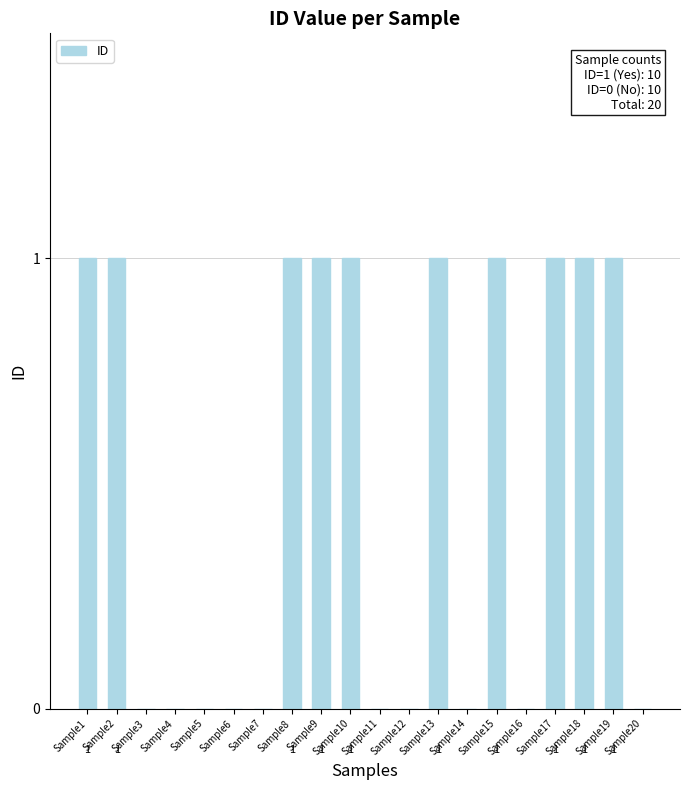

What is the approximate value at Sample13?

1